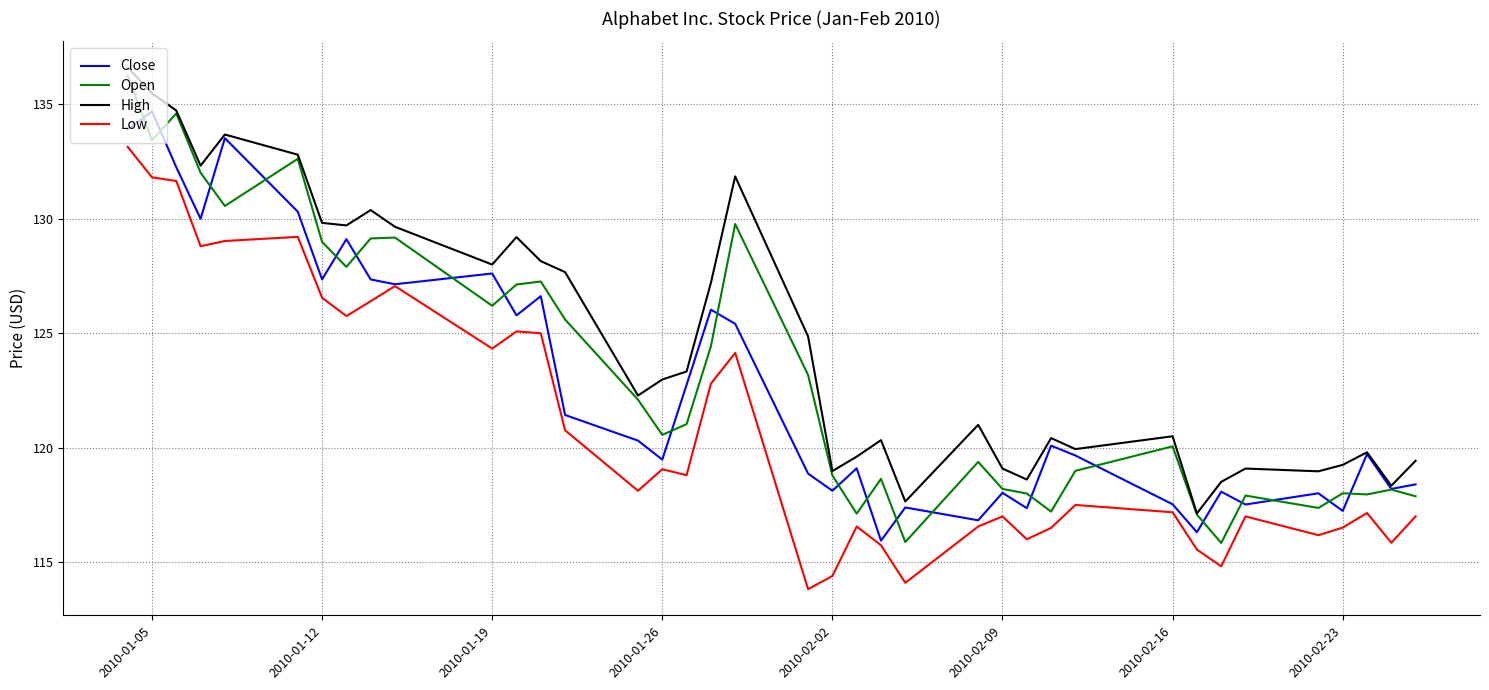

True or false: Low and Open intersect in this chart.

False